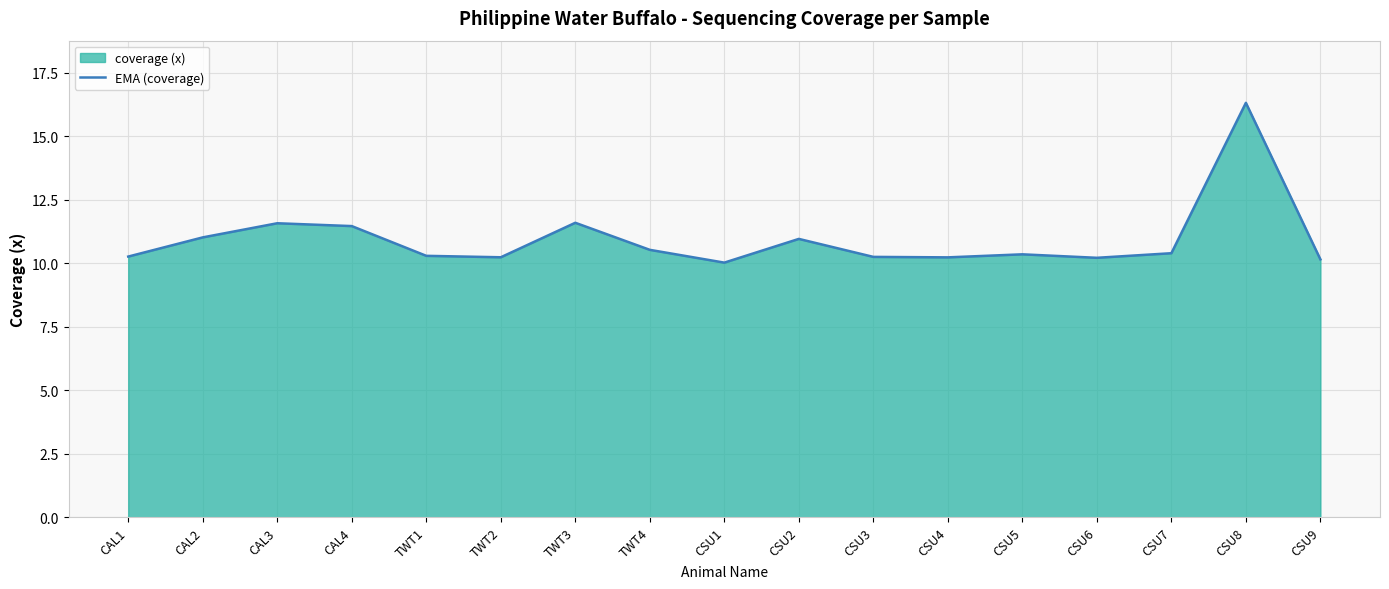

Reading left to right, what are all the values shown in this chart?

CAL1=10.3	CAL2=11.0	CAL3=11.6	CAL4=11.5	TWT1=10.3	TWT2=10.2	TWT3=11.6	TWT4=10.5	CSU1=10.0	CSU2=11.0	CSU3=10.2	CSU4=10.2	CSU5=10.4	CSU6=10.2	CSU7=10.4	CSU8=16.3	CSU9=10.2